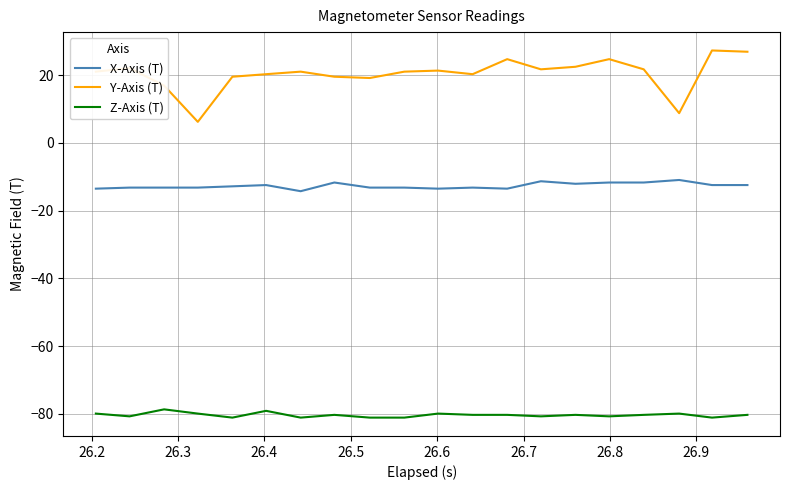

Which series has the widest spread of values?

Y-Axis (T)